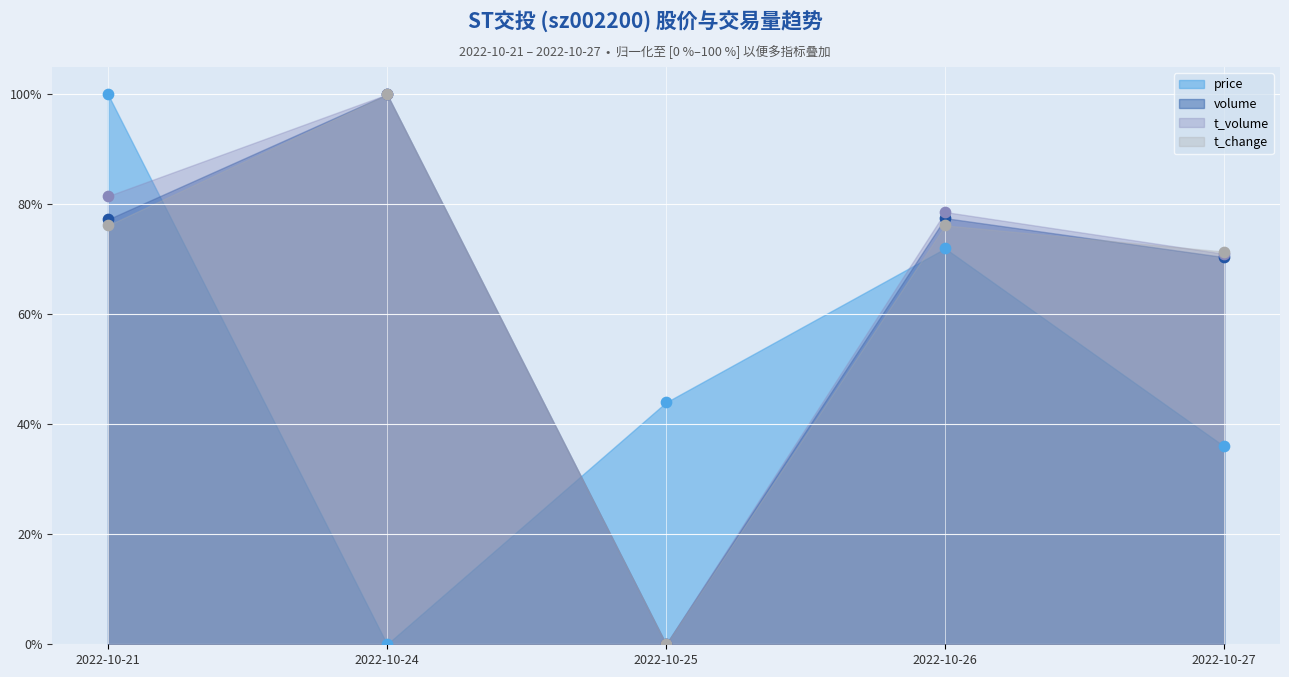

What are all the series names shown in the legend?

price, volume, t_volume, t_change